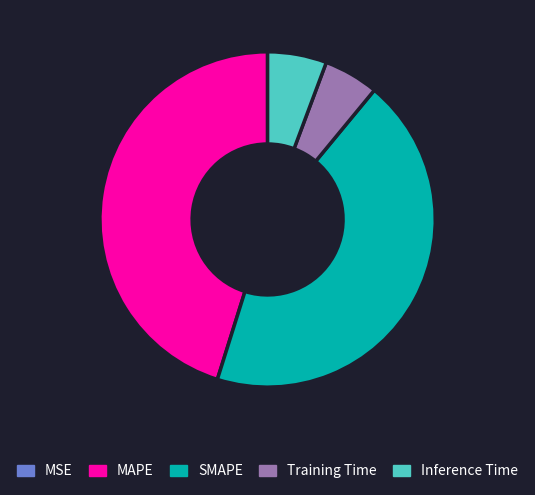

Is Inference Time the majority of the pie?

No